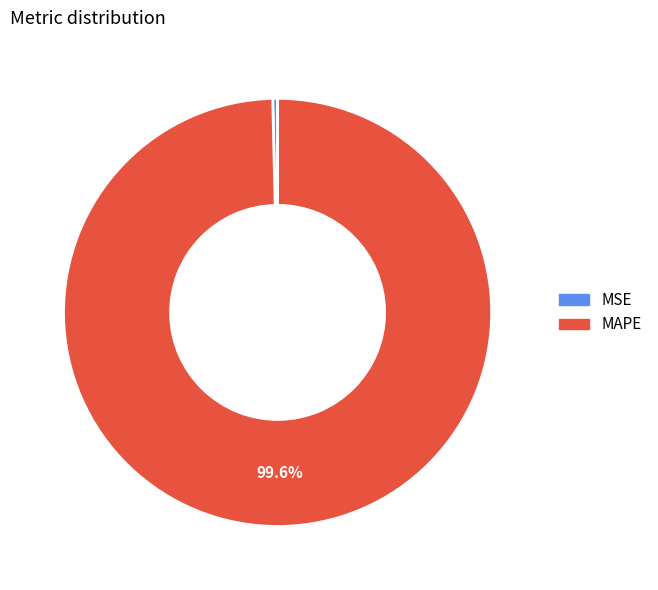

Rank the categories by value from highest to lowest.

MAPE, MSE